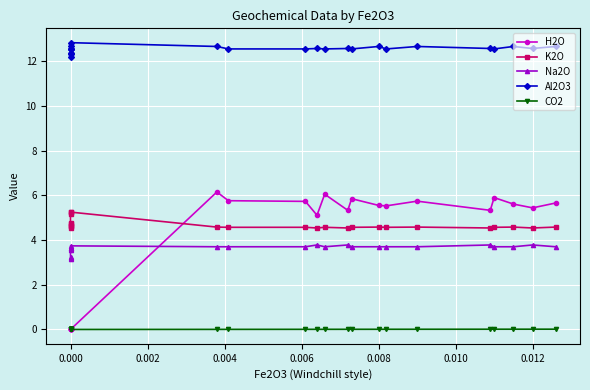

True or false: CO2 and Al2O3 cross at least once.

False